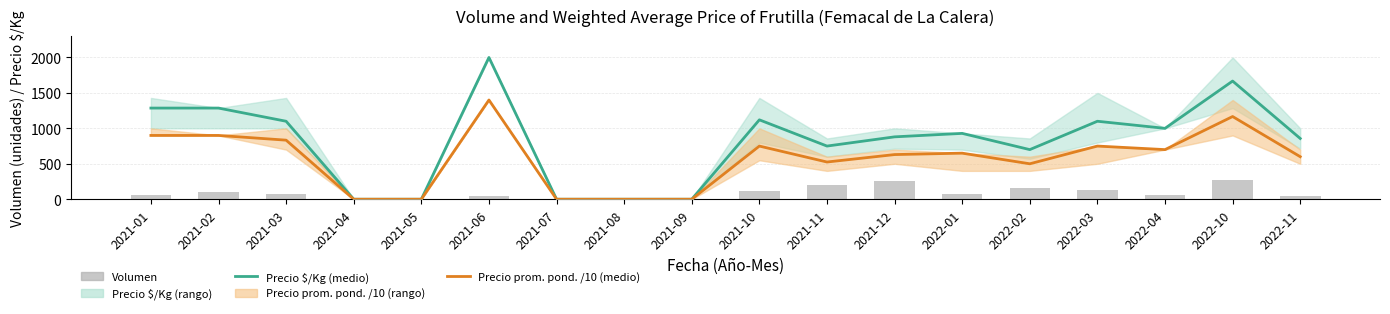

True or false: Precio $/Kg (medio) has a value of -781.0 at 2021-07.

False